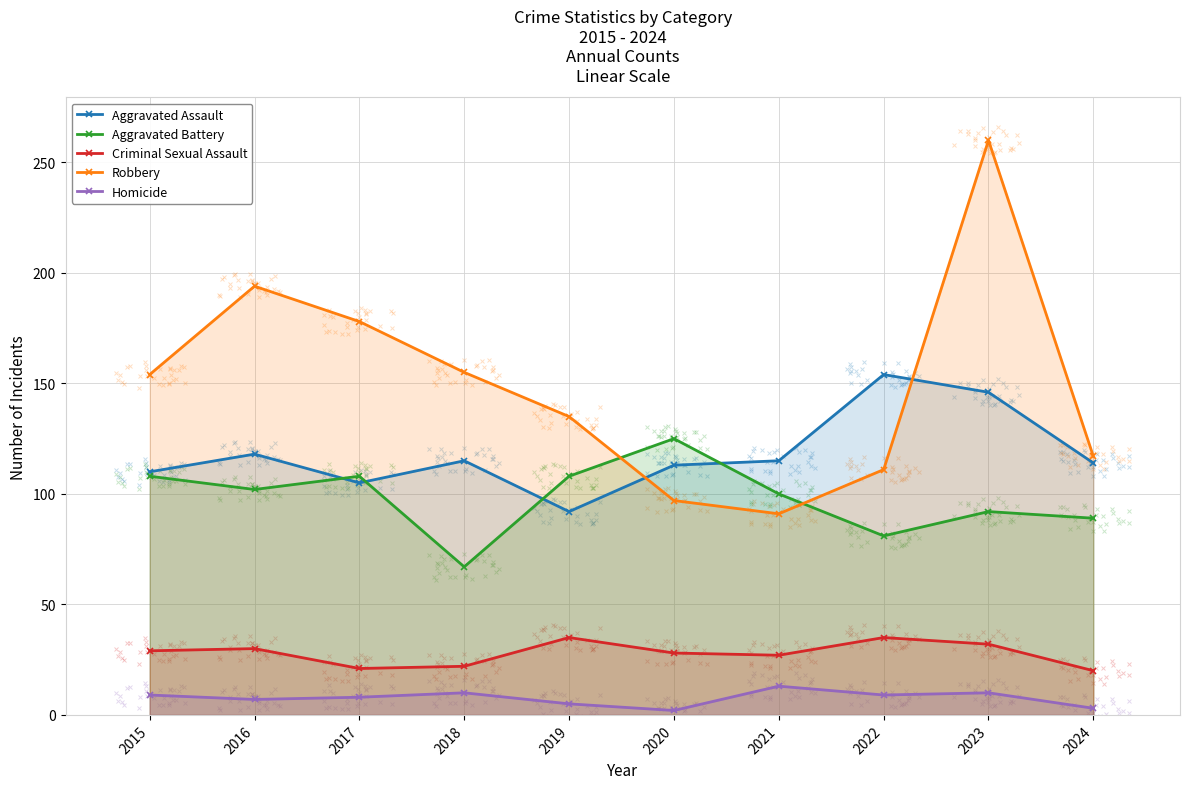

At which category is the sum across all series the highest?

2023